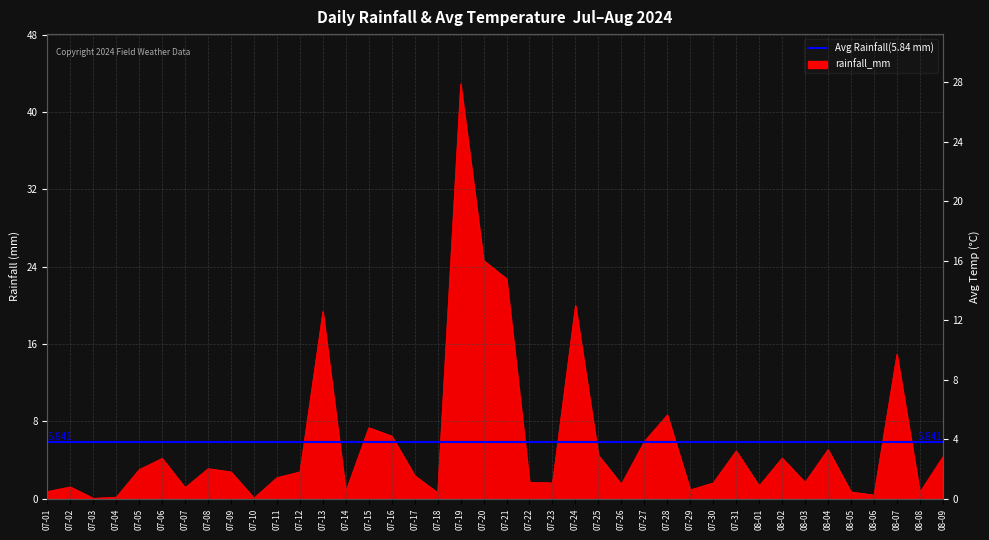

What is the difference between the avg_temp_c values at 07-23 and 07-06?

3.7